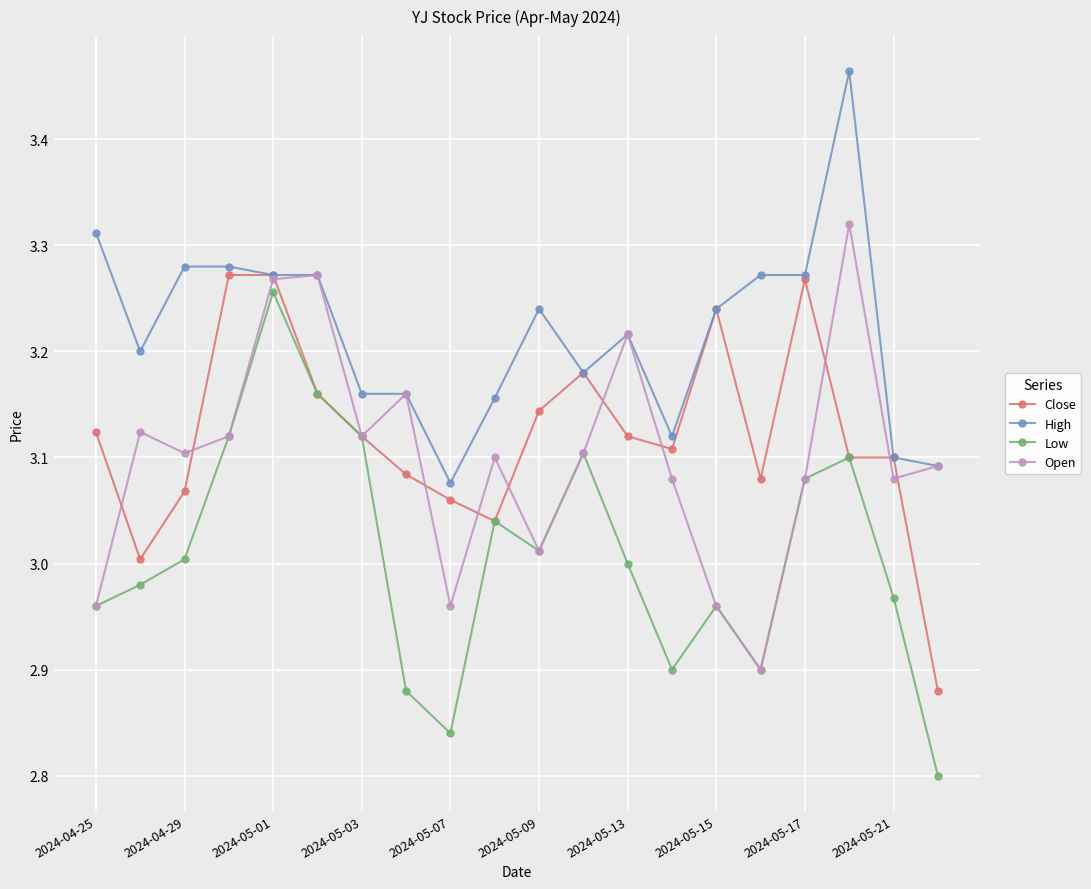

How many interior local valleys does the Low series have?

4